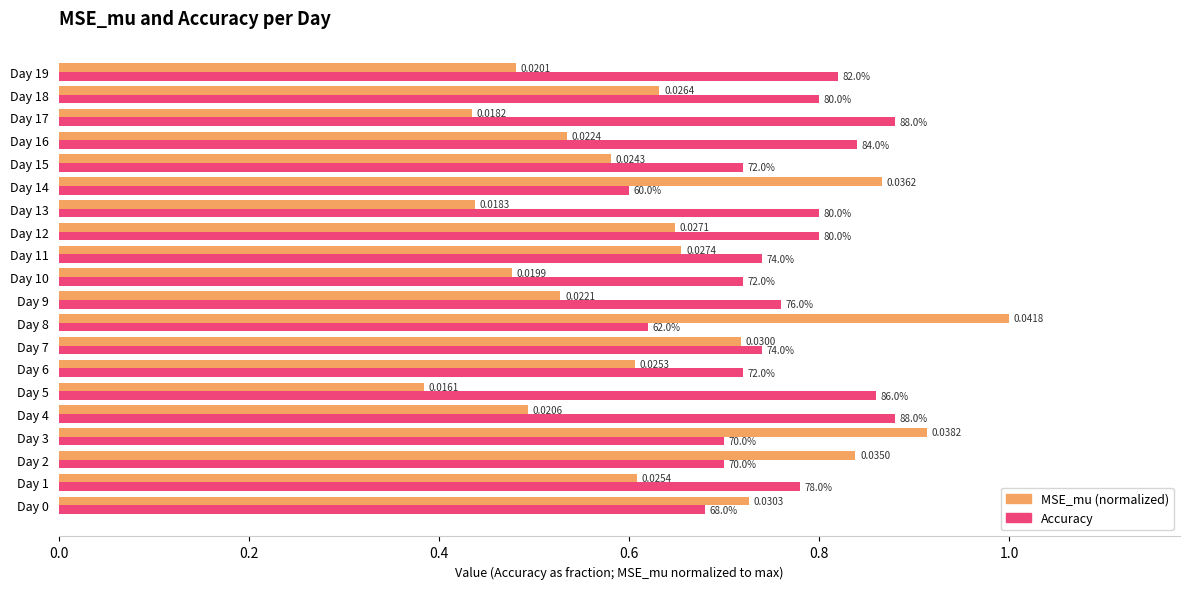

At which category is the sum across all series the highest?

Day 8